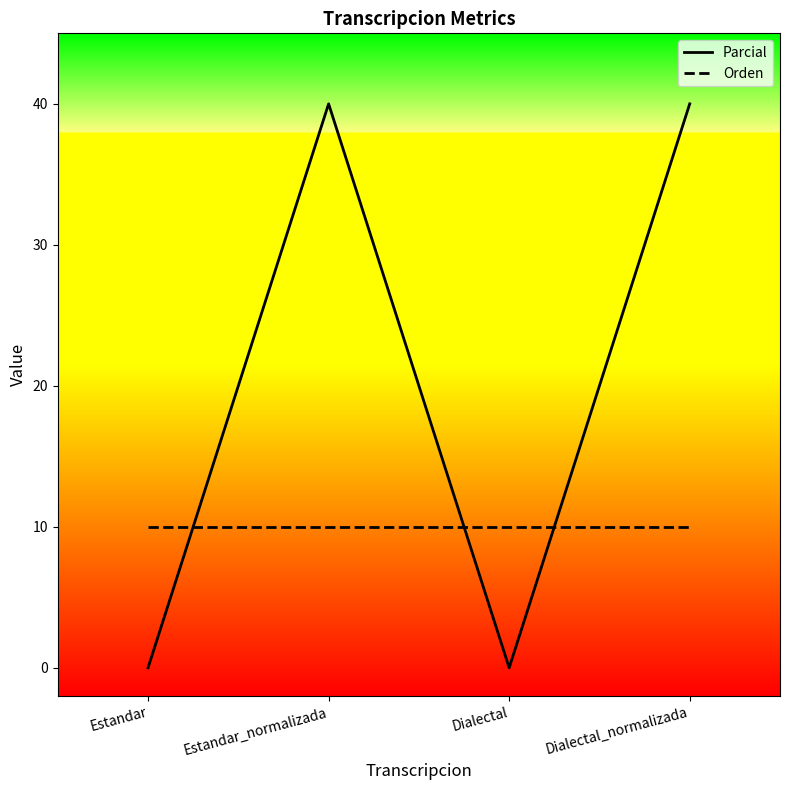

The Orden series shows 13.2 at Estandar. True or false?

False